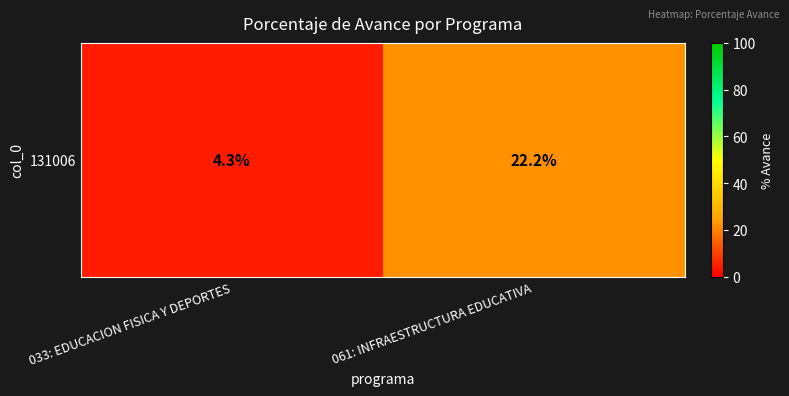

Reading right to left, list all the values displayed in this chart.

061: INFRAESTRUCTURA EDUCATIVA=22.2	033: EDUCACION FISICA Y DEPORTES=4.3